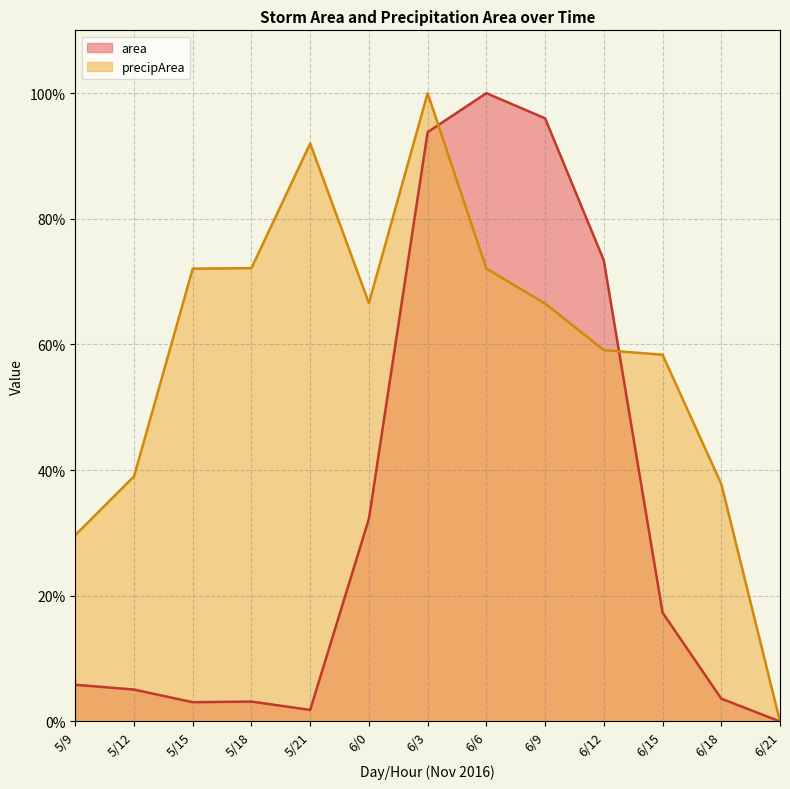

Reading left to right, extract all data points from this chart.

area: 5.8	5.1	3.1	3.2	1.8	32.3	93.8	100.0	96.0	73.4	17.3	3.6	0.0
precipArea: 29.7	39.0	72.1	72.2	92.0	66.6	100.0	72.1	66.5	59.1	58.4	37.8	0.0